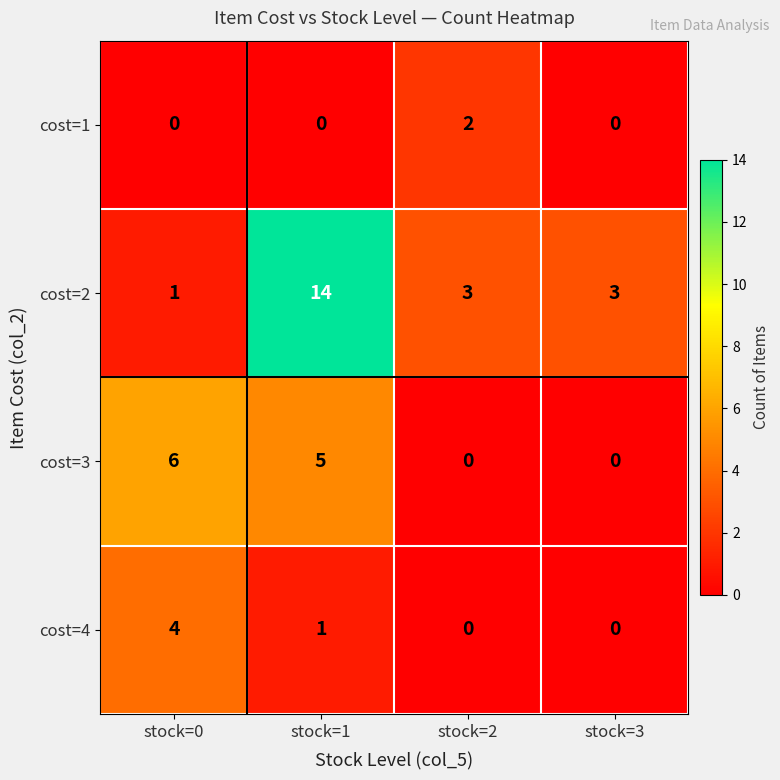

The value of cost=3 at stock=3 is -4. True or false?

False